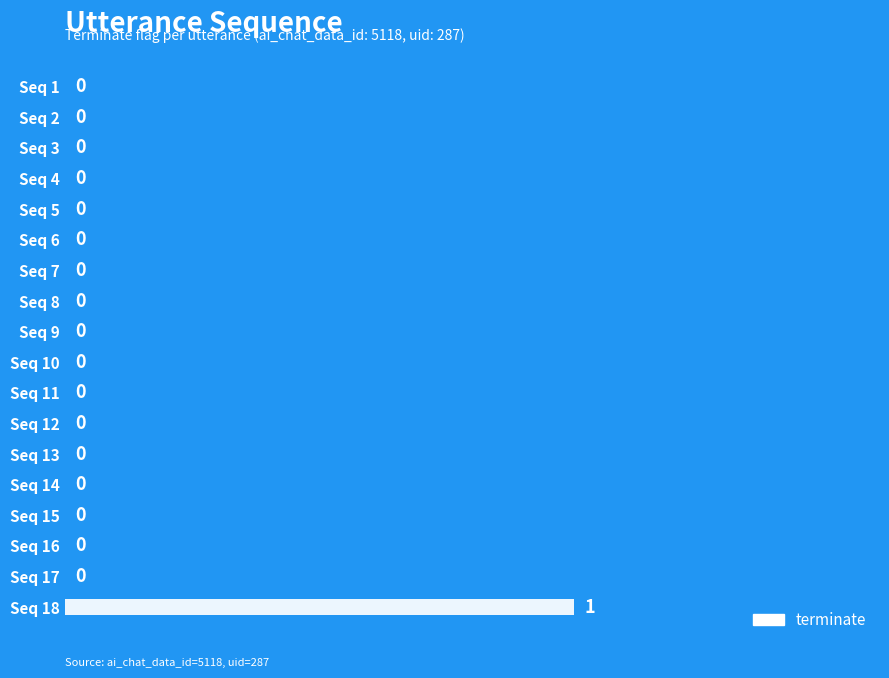

How many values are between 0 and 1?

18